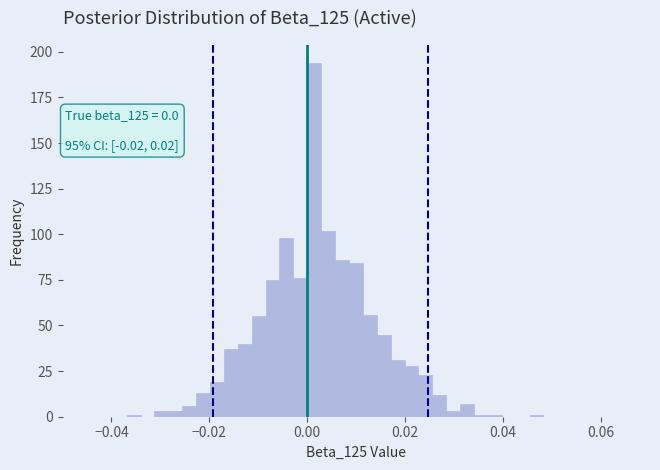

Around what value on the x-axis is the tallest bar? Give the approximate position of its centre, as read against the axis.

0.002